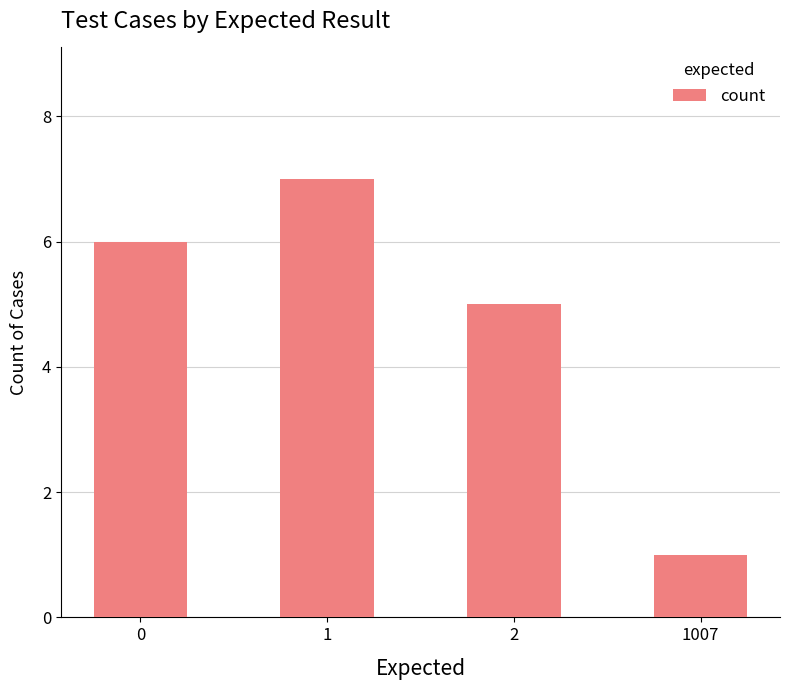

How many categories are shown in the chart?

4